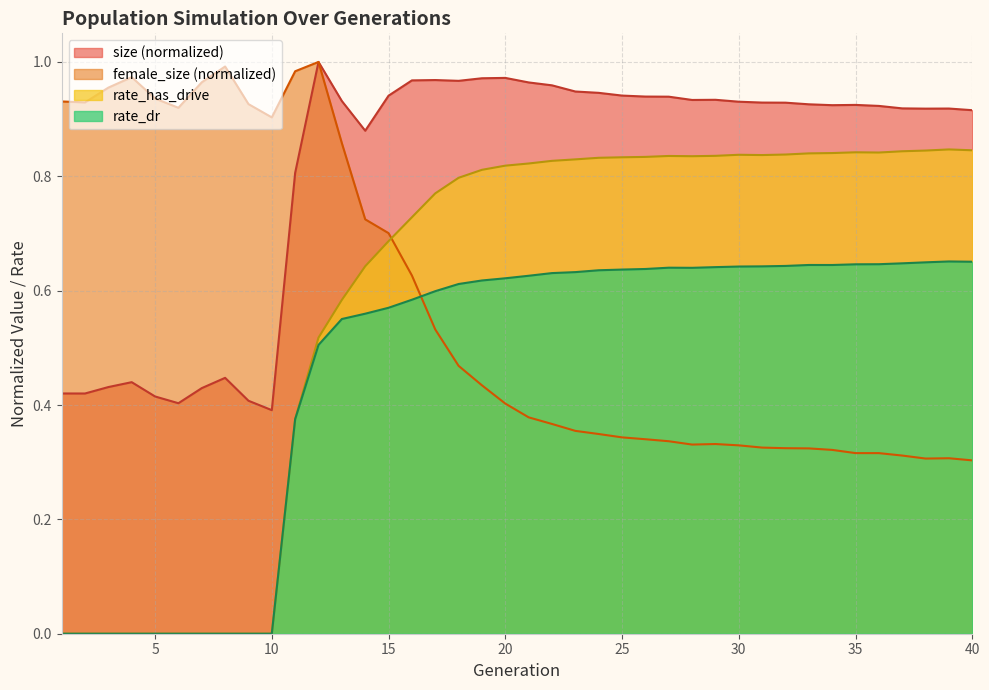

Rank the series at 4 from highest to lowest value.

female_size, size, rate_dr, rate_has_drive